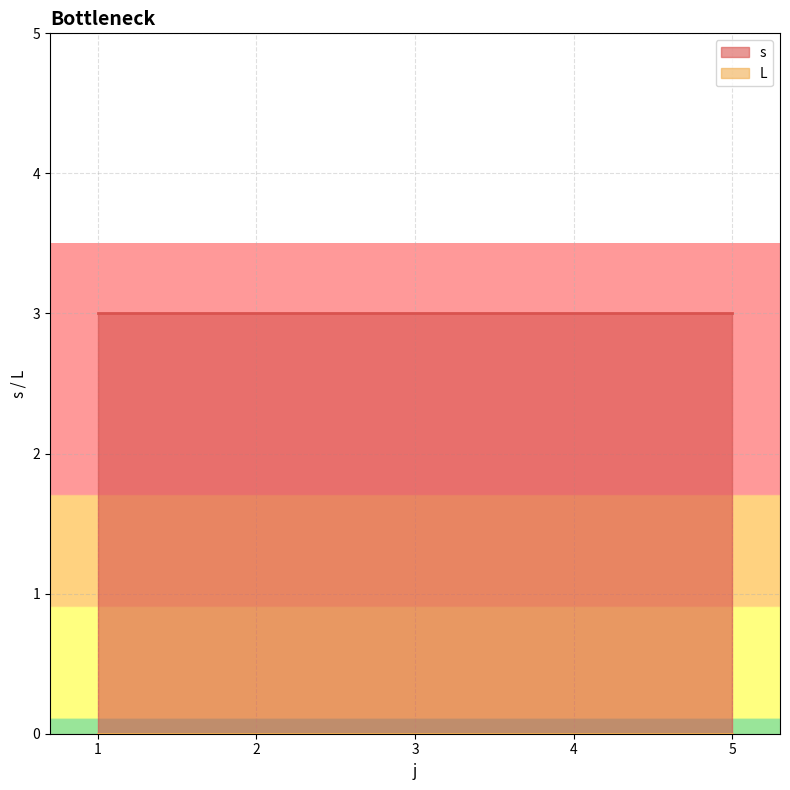

What is the lowest value of the s series?

3